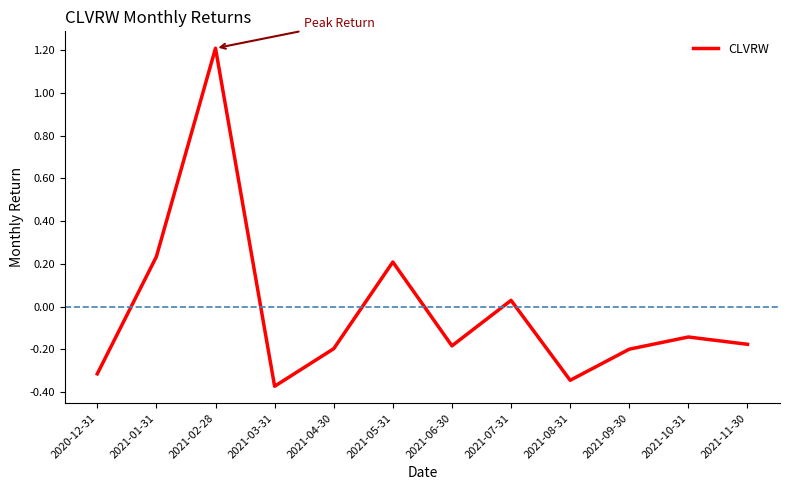

What is the greatest value displayed?

1.2